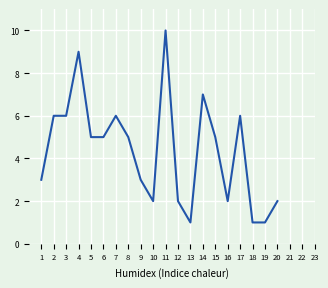

What is the difference between the maximum and minimum values?

9